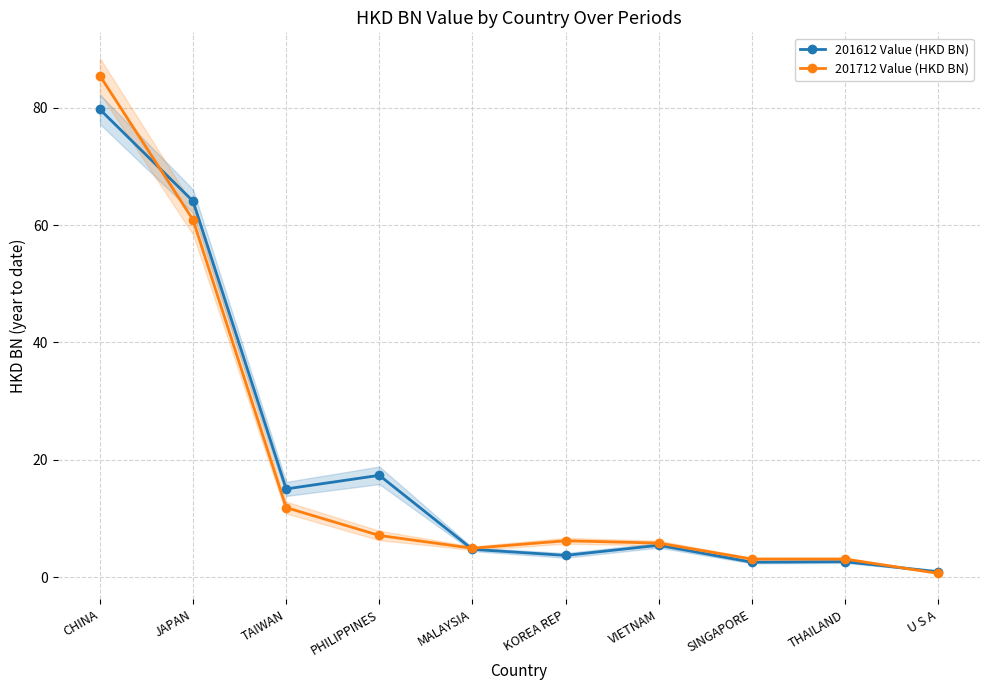

How many times do 201612 Value (HKD BN) and 201712 Value (HKD BN) cross each other?

3